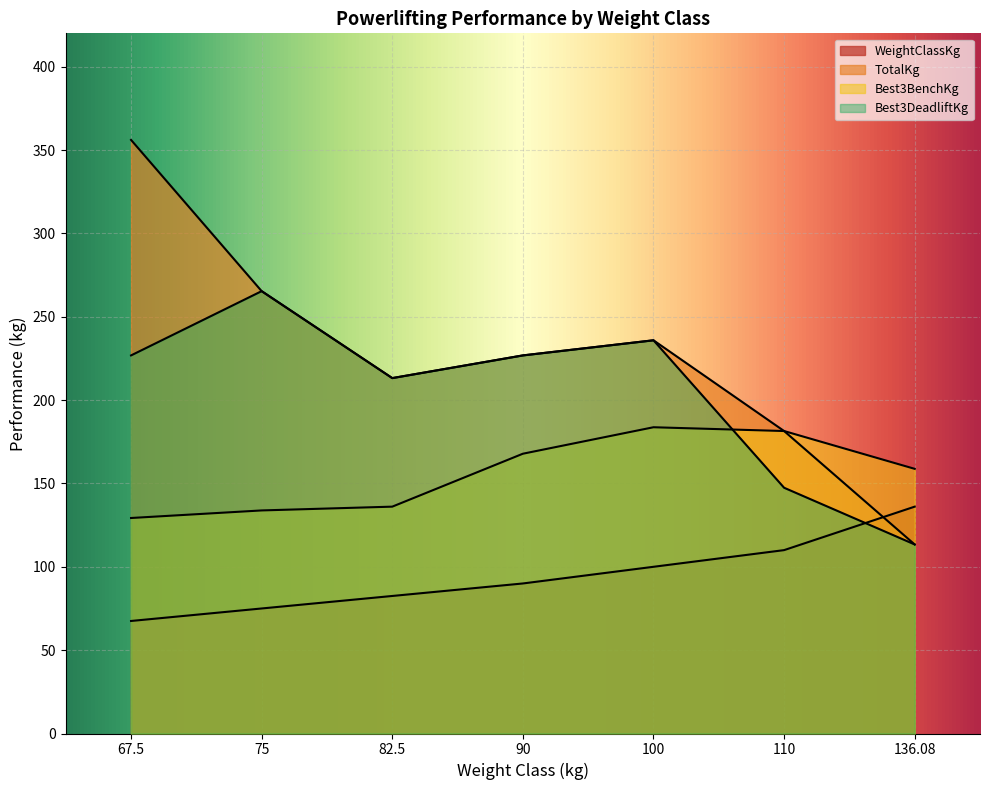

How many data points in Best3DeadliftKg are less than 226?

3